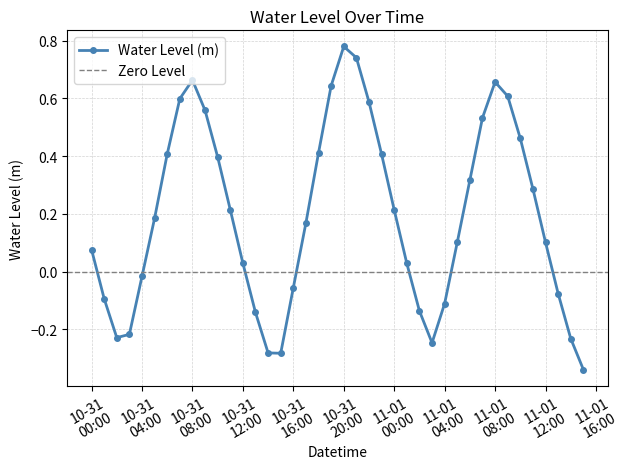

What is the change in value from 2024-10-31 13:00:00 to 2024-11-01 07:00:00?

+0.7